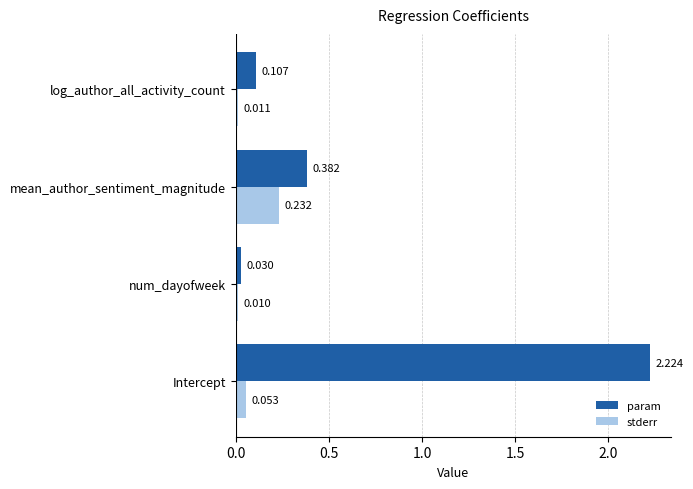

Rank the series by their maximum value, from highest to lowest.

param, stderr